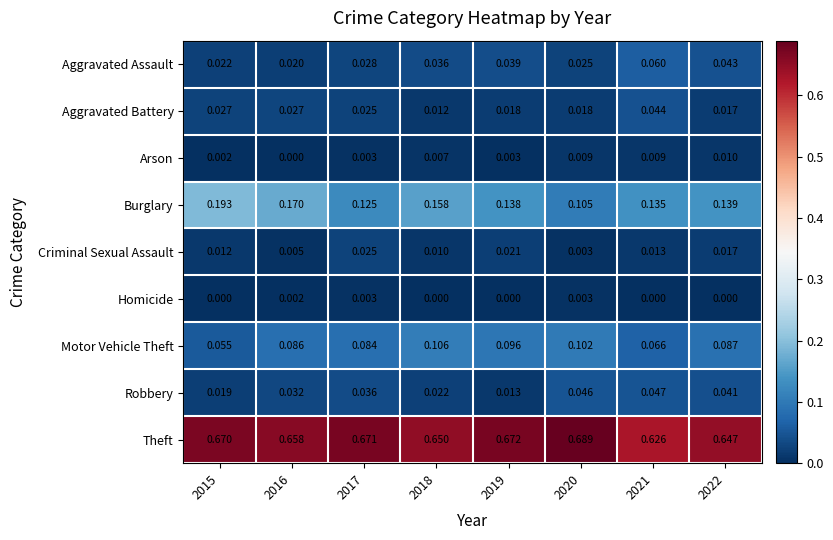

Count the number of categories in the chart.

8